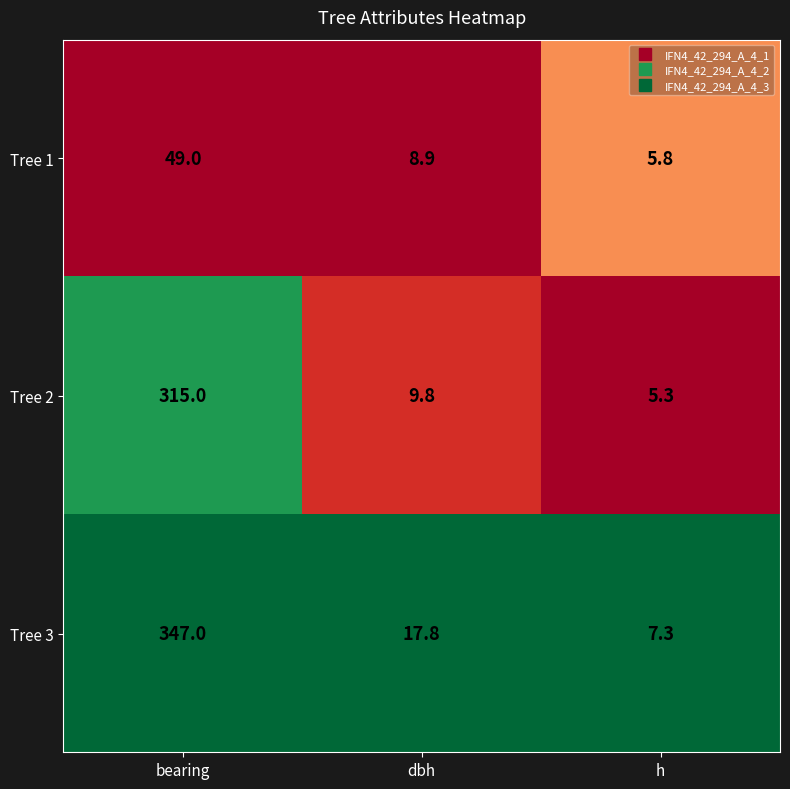

Which series changed the most between bearing and h?

Tree 3